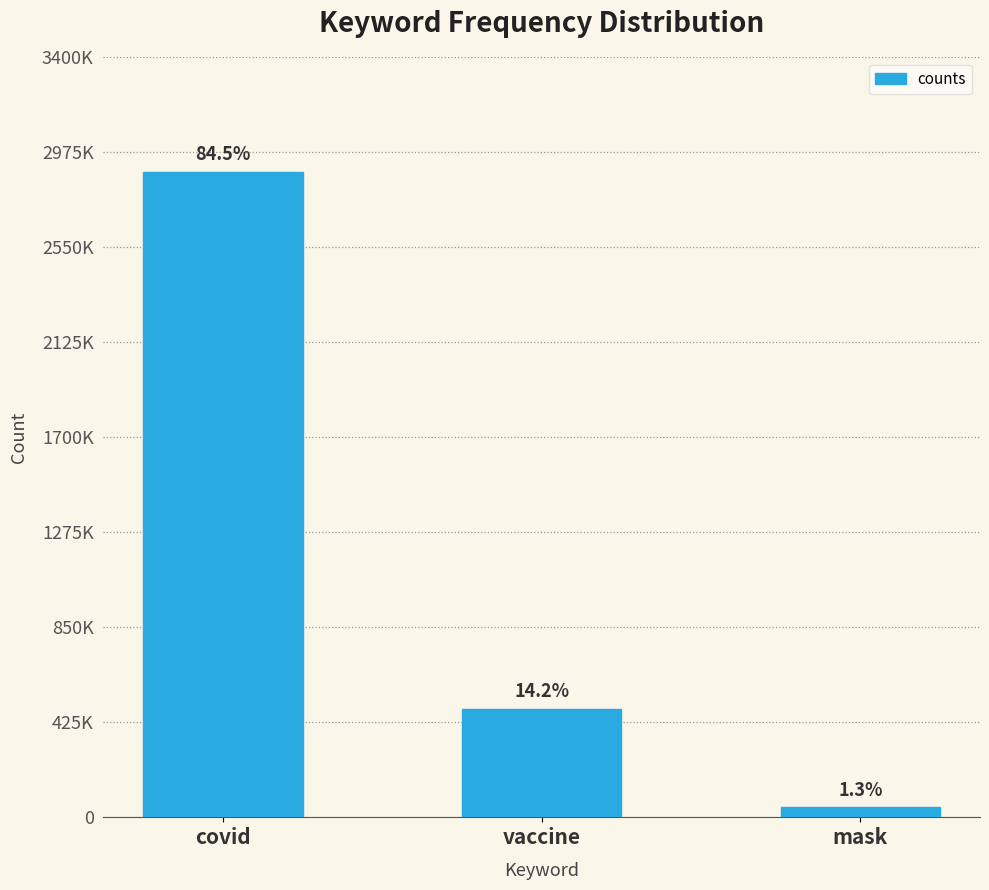

Are the bars horizontal?

No